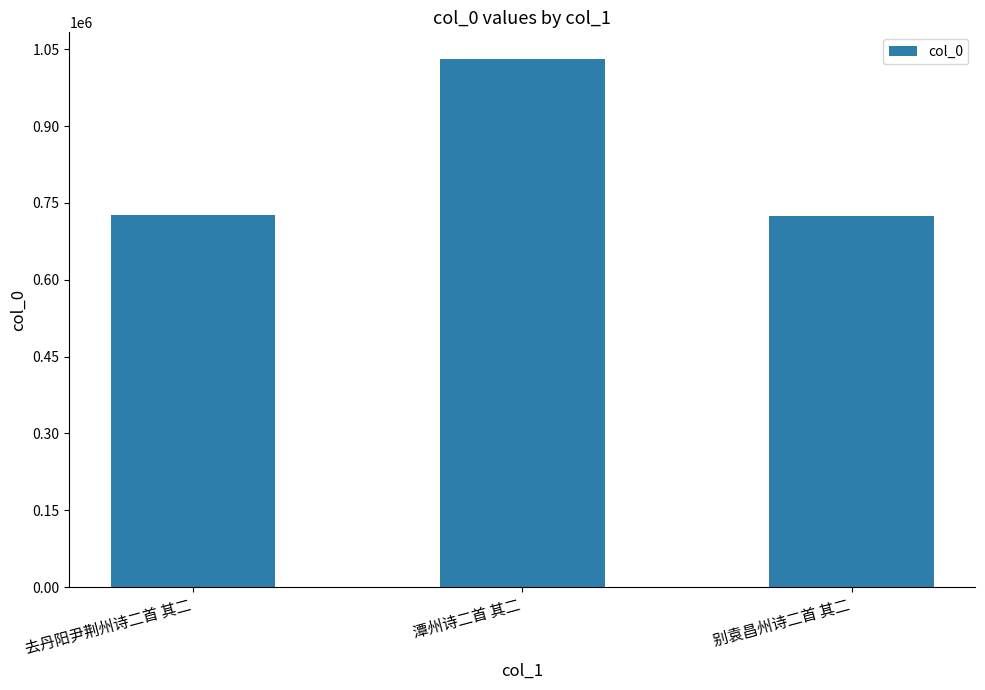

Does the chart contain any negative values?

No